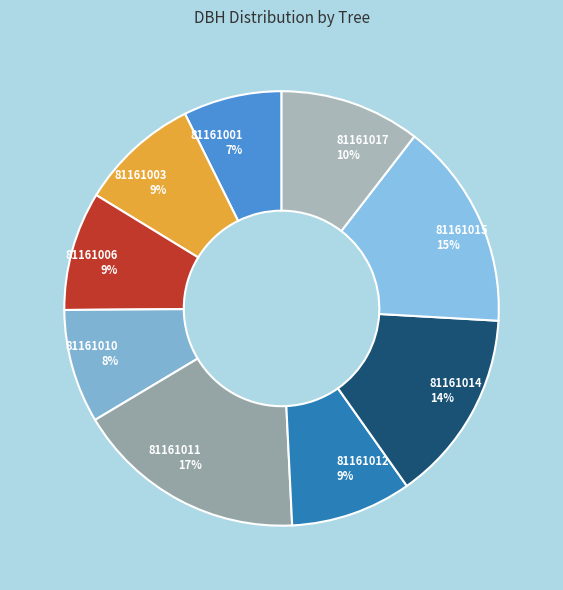

To the nearest percent, what percentage of the pie is 81161001?

7%